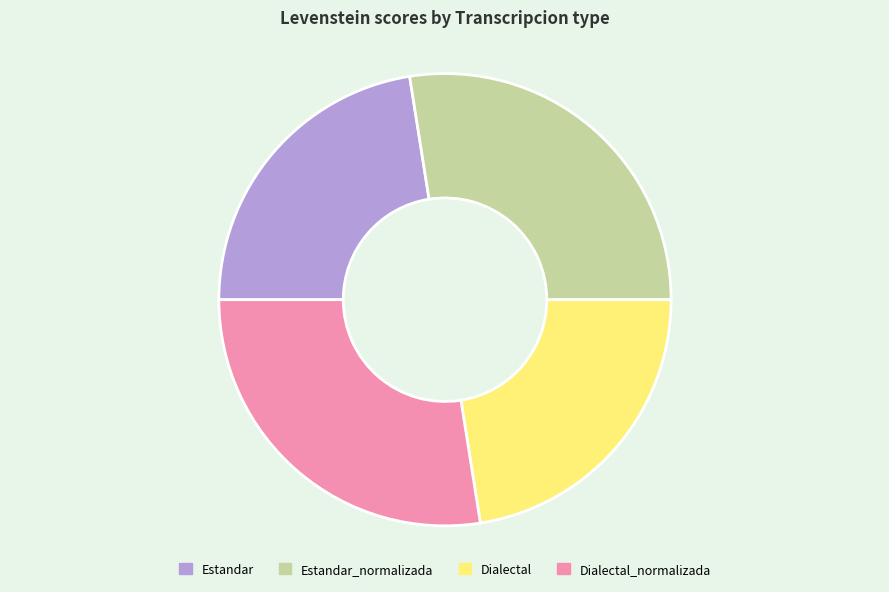

True or false: Dialectal accounts for 12% of the total.

False